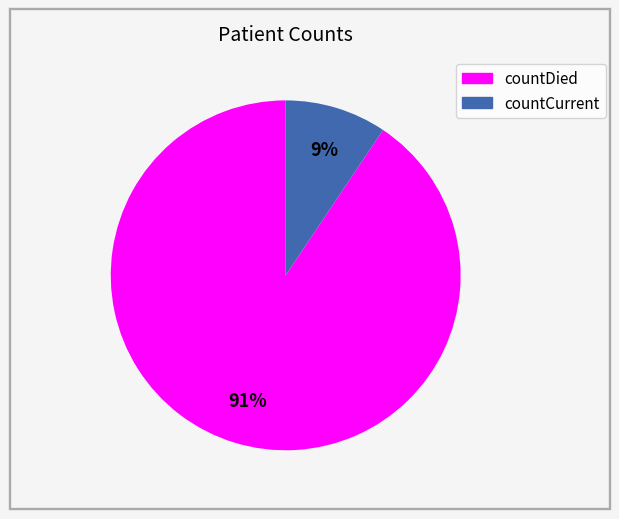

Which category has the smallest portion of the pie?

countCurrent